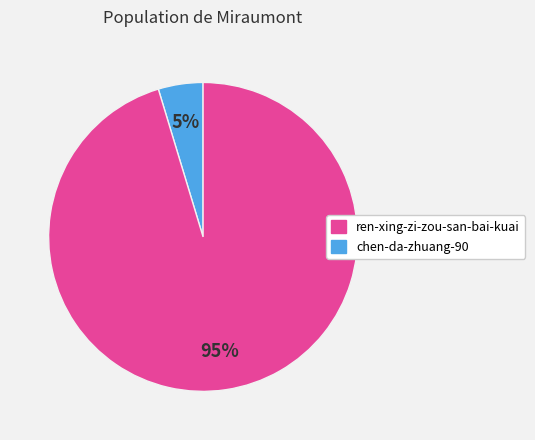

To the nearest percent, what portion does ren-xing-zi-zou-san-bai-kuai represent?

5%